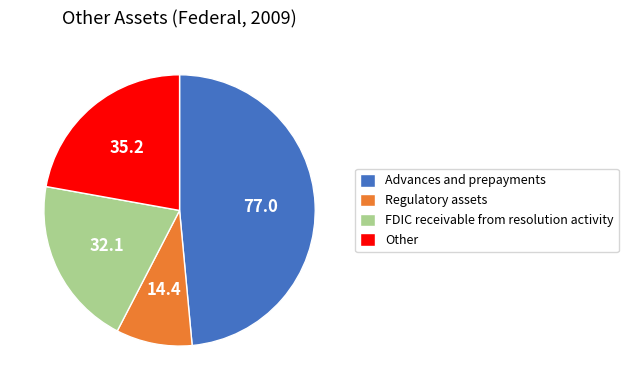

True or false: FDIC receivable from resolution activity accounts for 20% of the total.

True